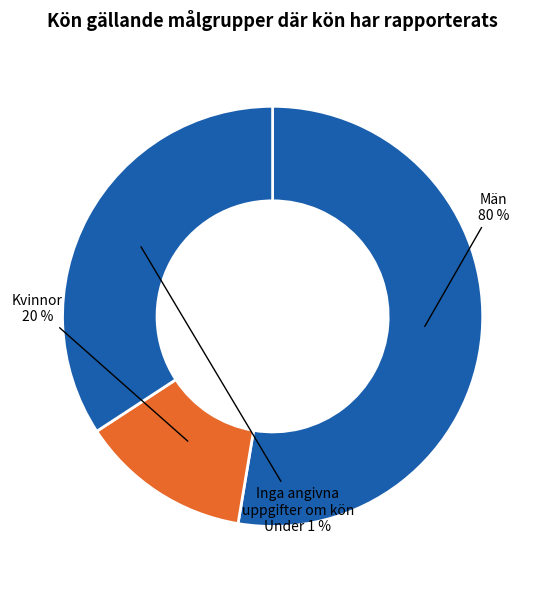

Is the sum of 6 and 11 greater than half?

Yes